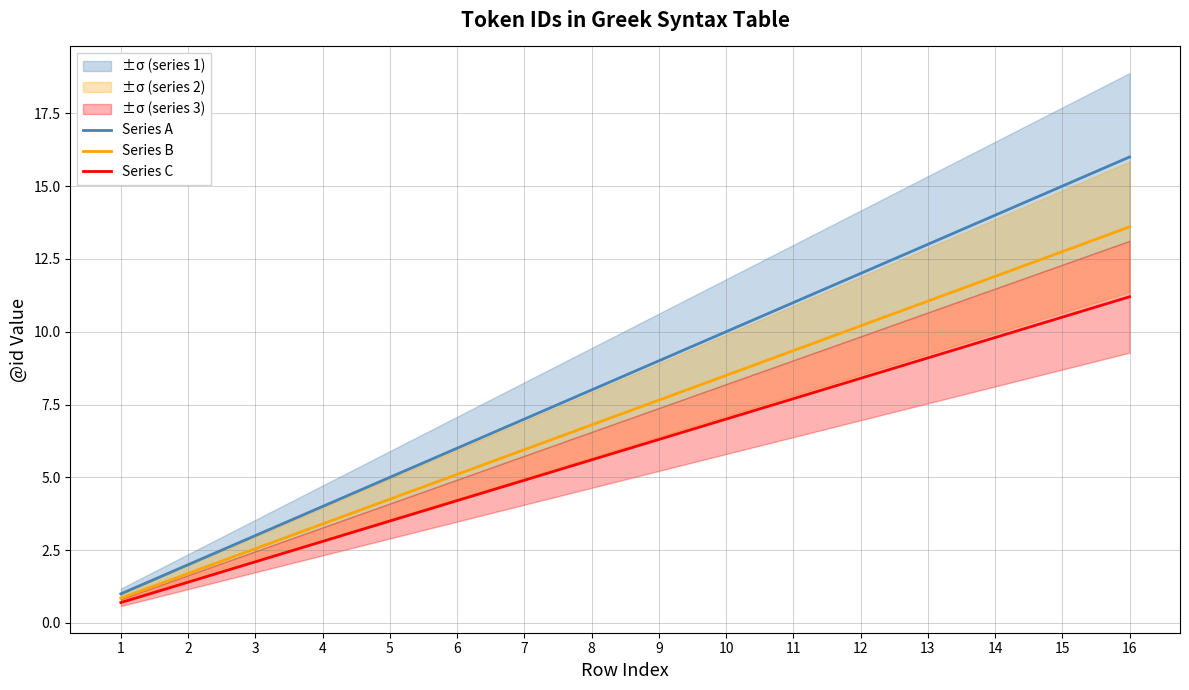

Reading left to right, what are all the values shown in this chart?

Series A: 1=1.0	2=2.0	3=3.0	4=4.0	5=5.0	6=6.0	7=7.0	8=8.0	9=9.0	10=10.0	11=11.0	12=12.0	13=13.0	14=14.0	15=15.0	16=16.0
Series B: 1=0.8	2=1.7	3=2.5	4=3.4	5=4.2	6=5.1	7=6.0	8=6.8	9=7.6	10=8.5	11=9.3	12=10.2	13=11.0	14=11.9	15=12.8	16=13.6
Series C: 1=0.7	2=1.4	3=2.1	4=2.8	5=3.5	6=4.2	7=4.9	8=5.6	9=6.3	10=7.0	11=7.7	12=8.4	13=9.1	14=9.8	15=10.5	16=11.2